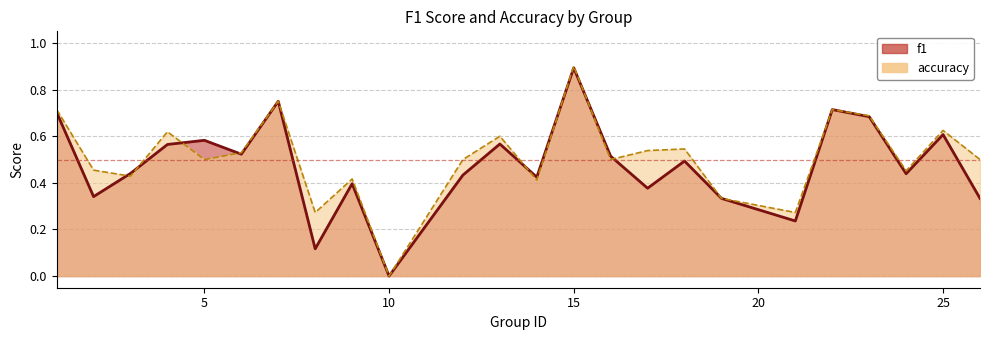

Does the chart display data point markers on the line(s)?

No